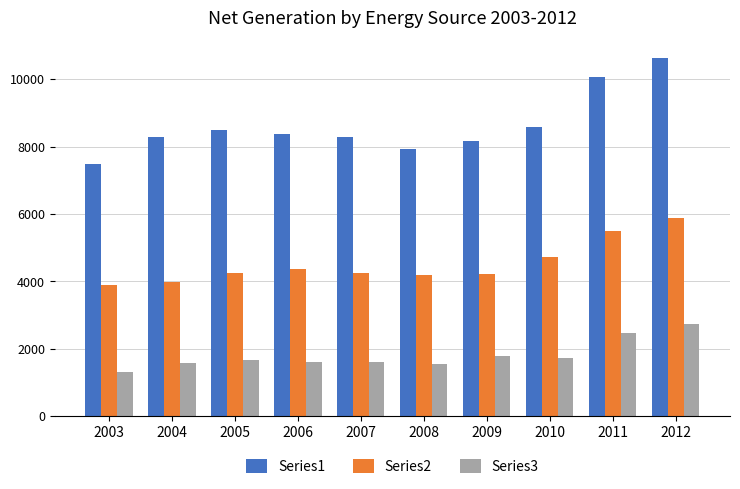

Rank the series by their maximum value, from highest to lowest.

Series1, Series2, Series3